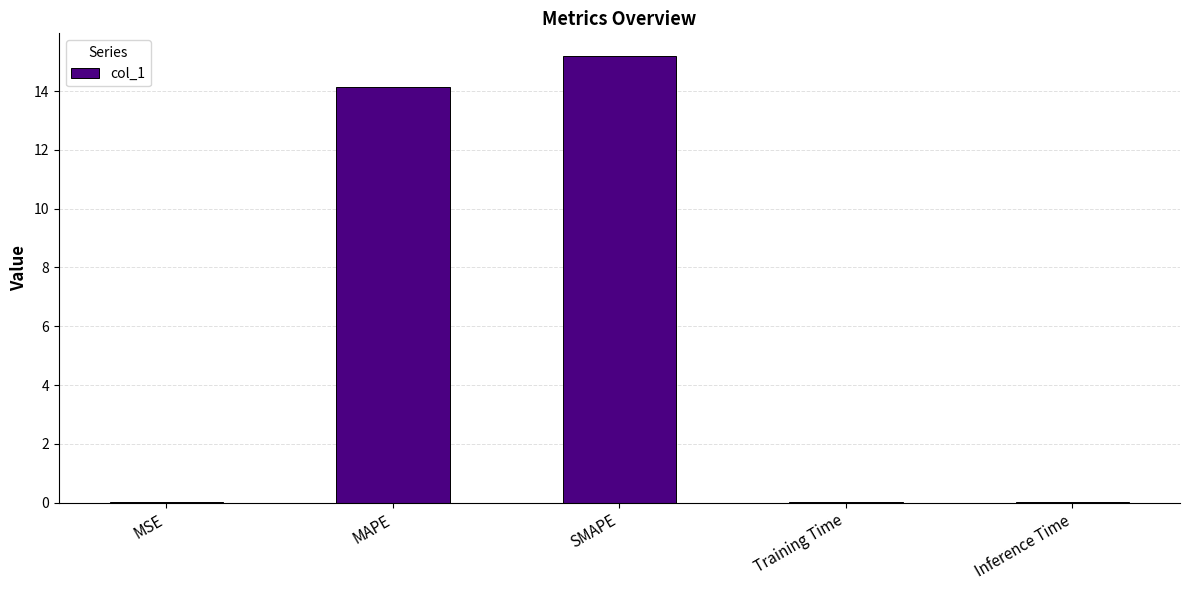

What is the sum of the values at Training Time and MAPE?

14.1